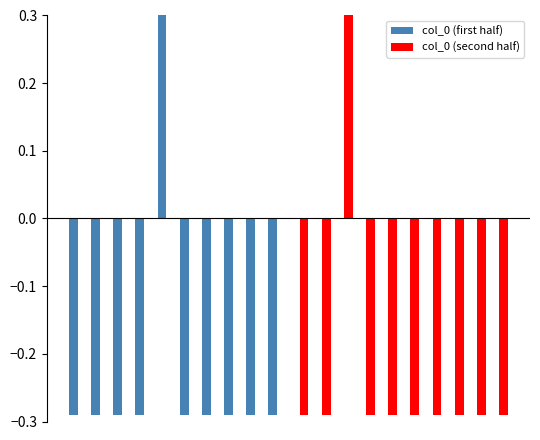

The value of col_0 (second half) at 9 is -2.1. True or false?

False